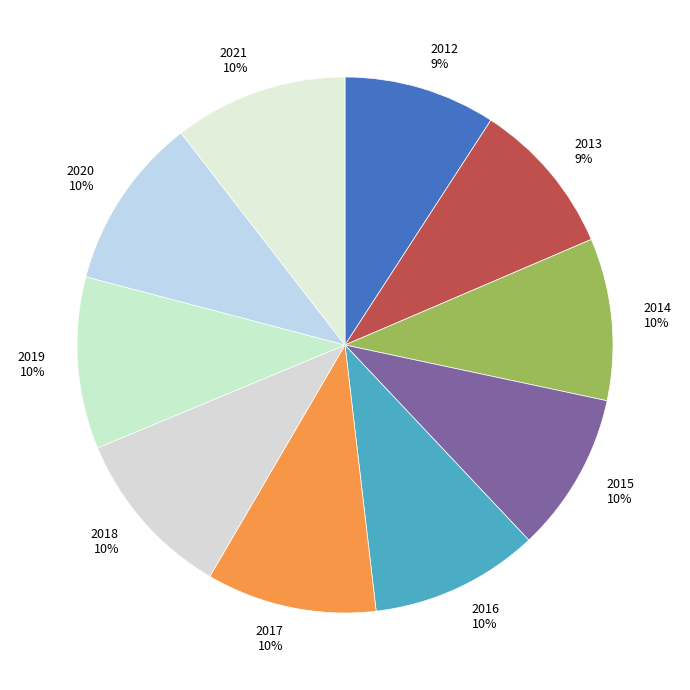

What percentage is the 2016 slice, to the nearest percent?

10%